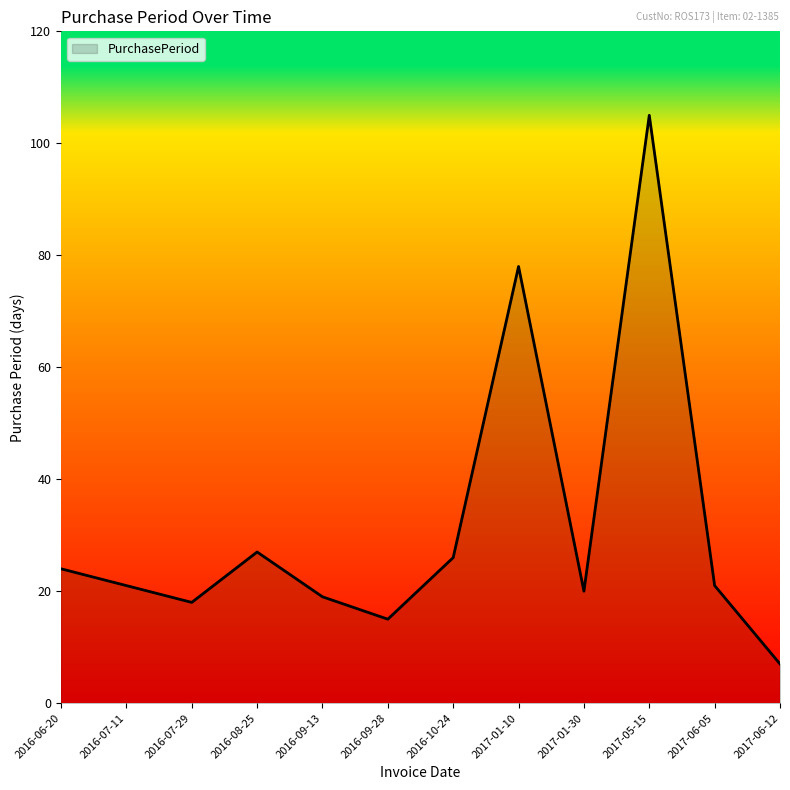

Reading left to right, list all the values displayed in this chart.

24	21	18	27	19	15	26	78	20	105	21	7